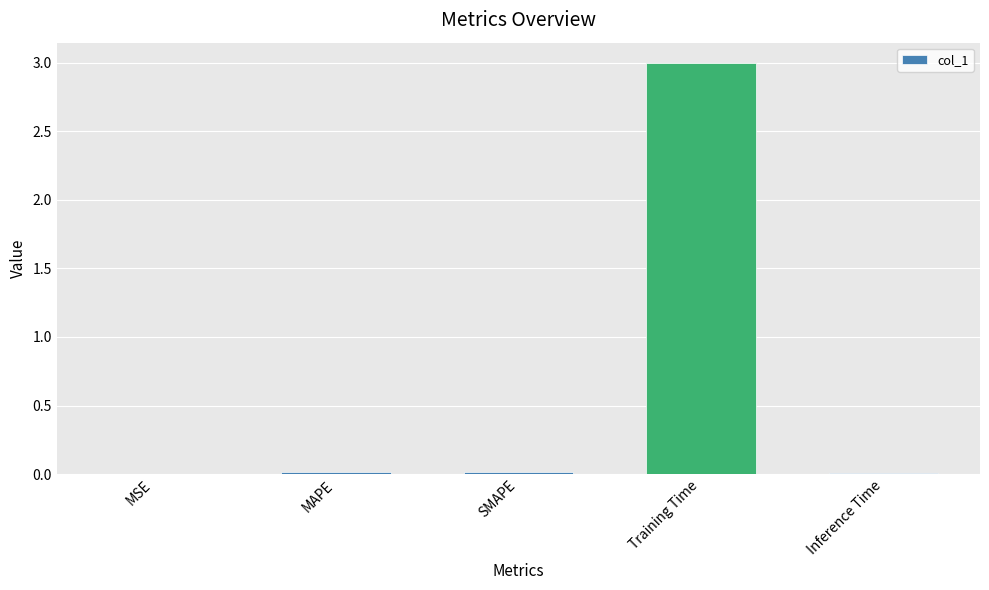

What is the sum of all values?

3.0